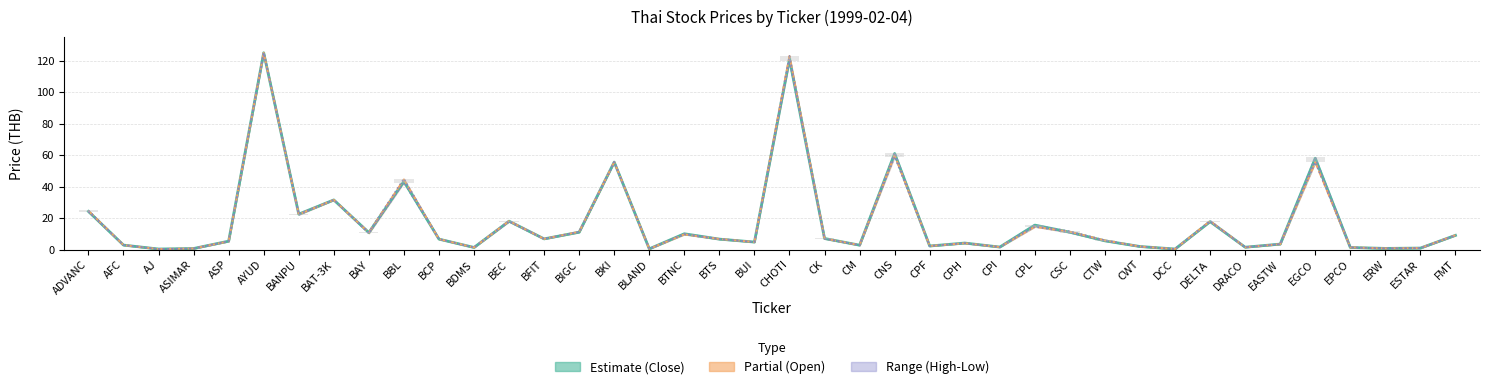

Which has a higher value, CK or BAY?

BAY